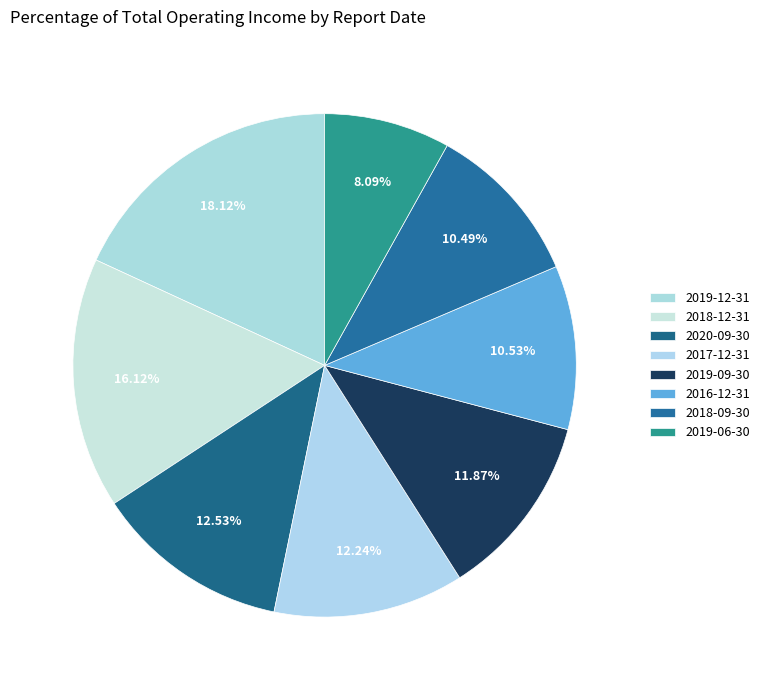

What is the largest slice in the pie chart?

2019-12-31